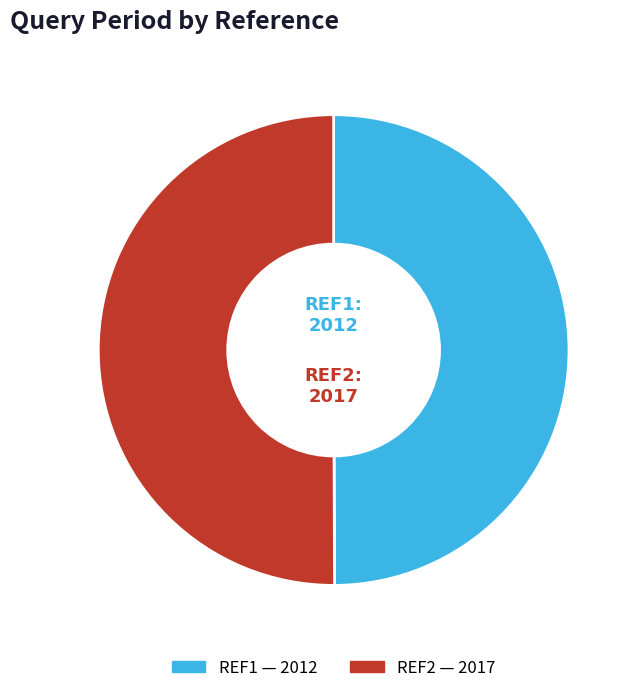

True or false: REF2 accounts for 43% of the total.

False